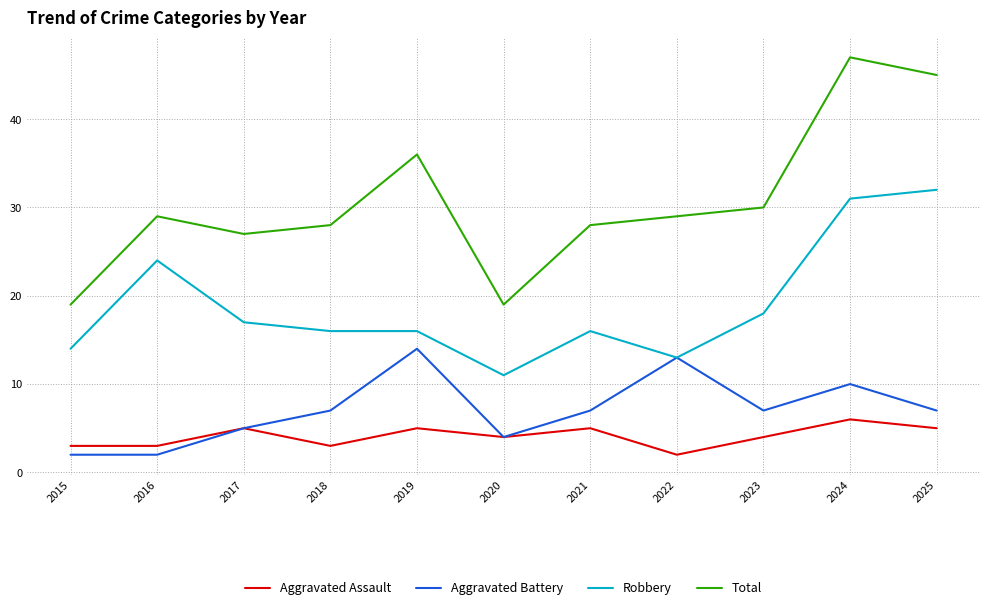

Which category has the highest value in the Aggravated Battery series?

2019